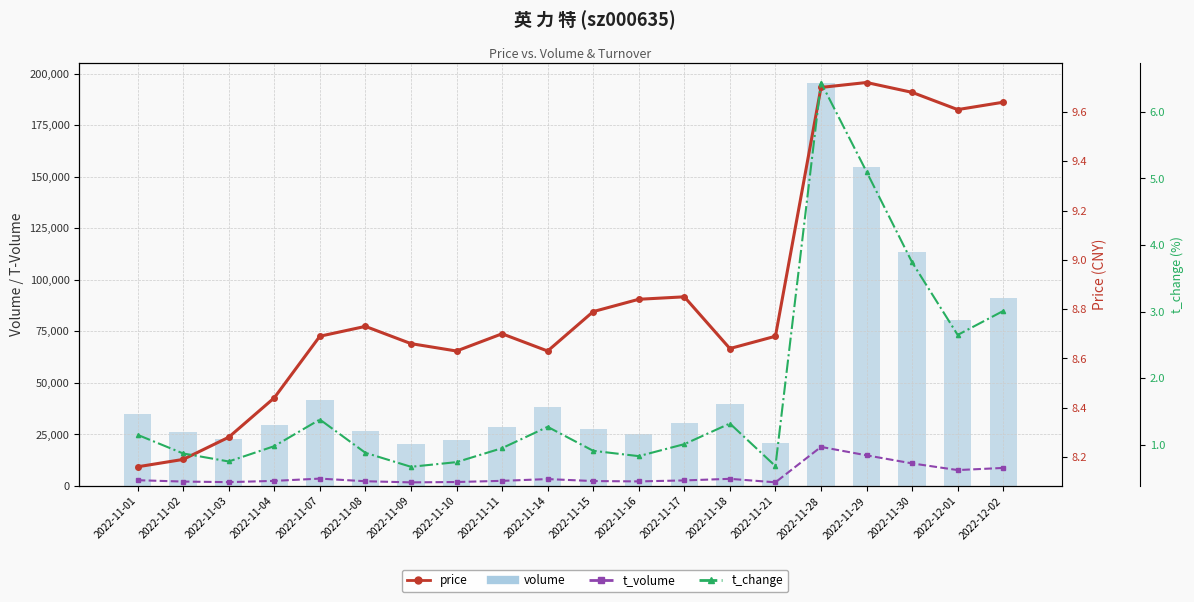

The value of t_volume at 2022-12-01 is 5204.1. True or false?

False